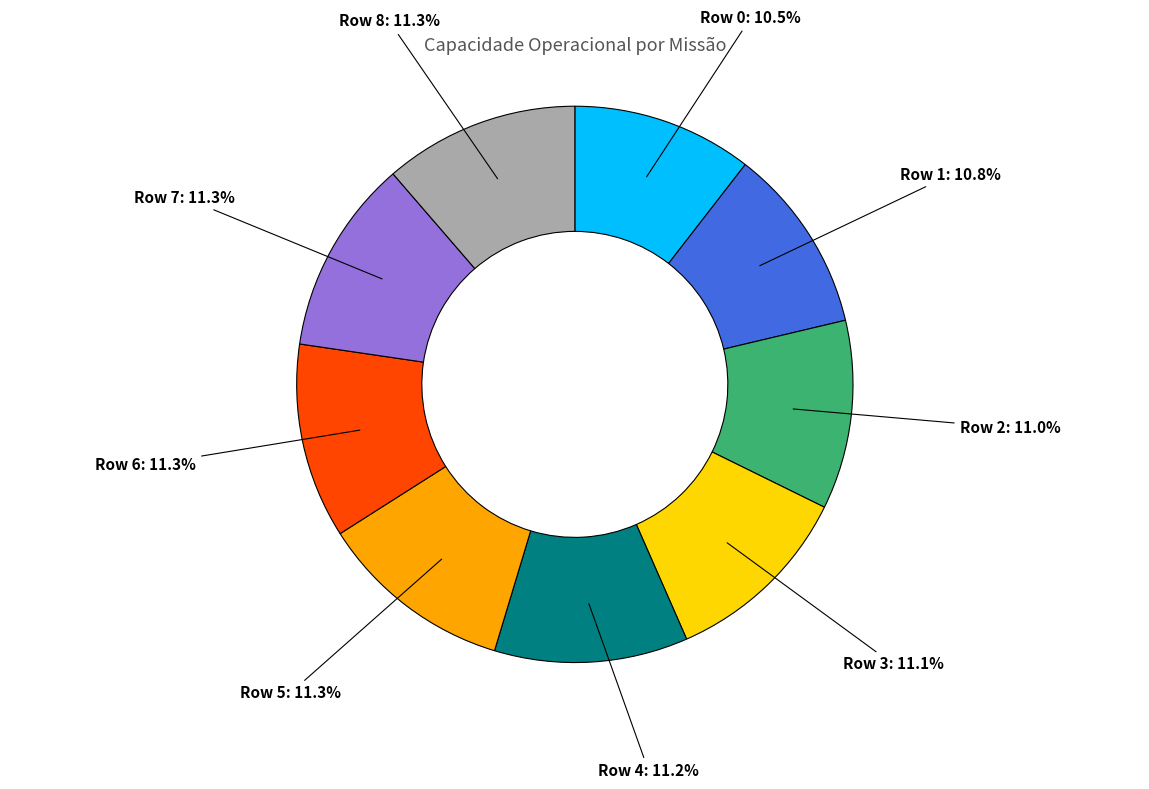

Is Row 4 the majority of the pie?

No